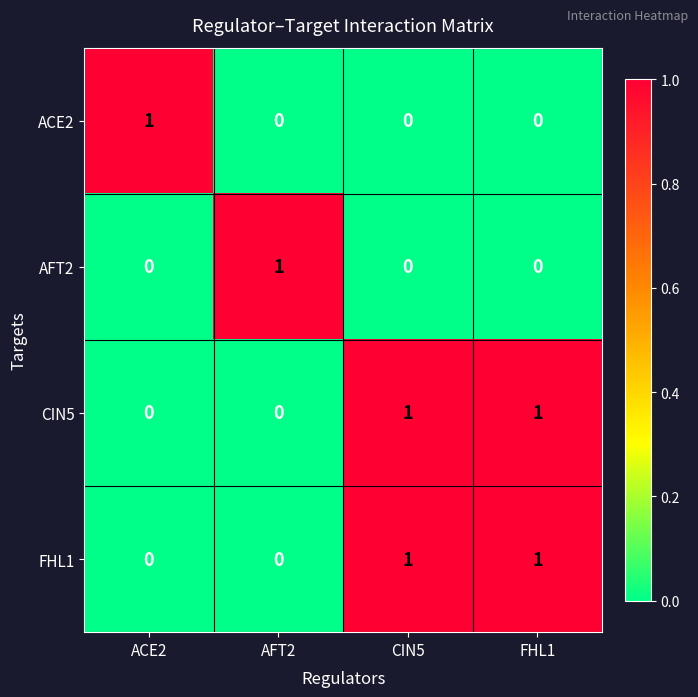

Reading left to right, transcribe all the data shown in this chart.

ACE2: ACE2=1	AFT2=0	CIN5=0	FHL1=0
AFT2: ACE2=0	AFT2=1	CIN5=0	FHL1=0
CIN5: ACE2=0	AFT2=0	CIN5=1	FHL1=1
FHL1: ACE2=0	AFT2=0	CIN5=1	FHL1=1